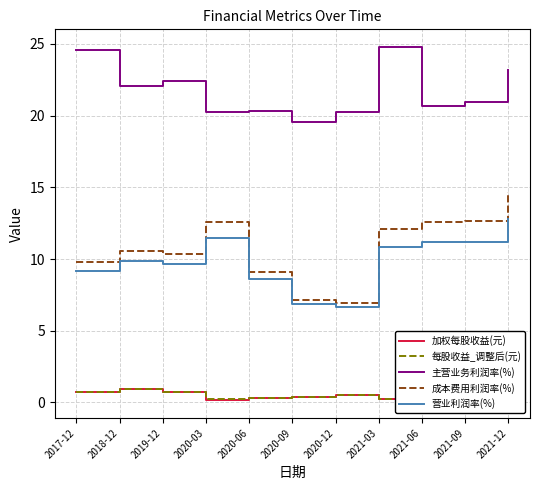

The value of 主营业务利润率(%) at 2018-12 is 22.1. True or false?

True